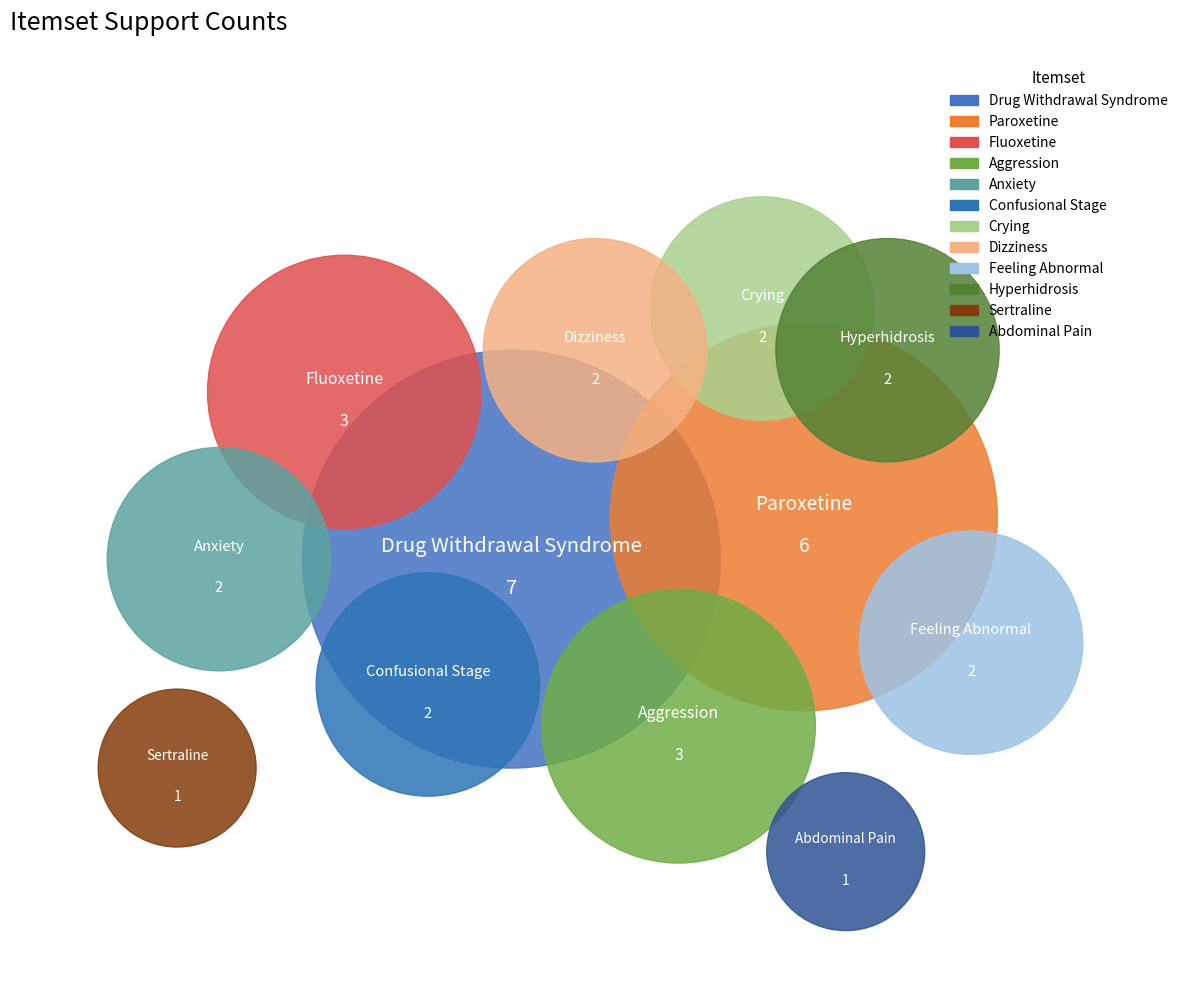

What percentage do Abdominal Pain and Feeling Abnormal together represent?

9.1%